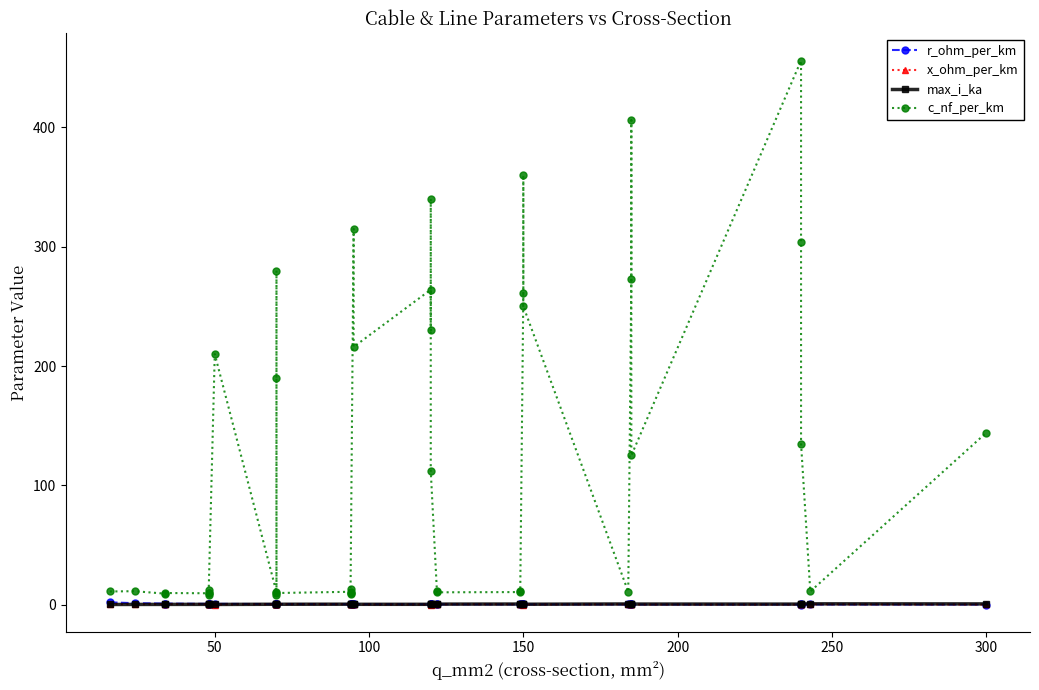

Which has a higher value, 150 or 300?

150